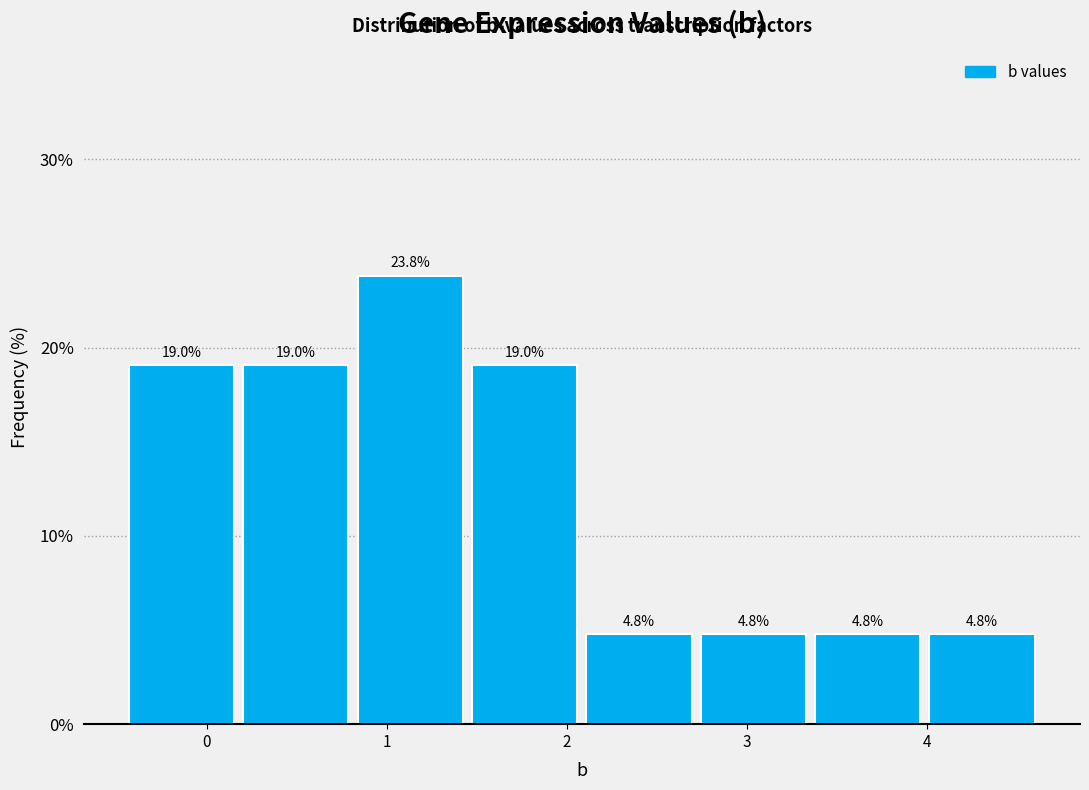

Reading left to right, transcribe this chart: for each bar, give the range it covers on the x-axis and its height. The bar edges are not printed on the chart, so give them approximately, as read against the axis.

-0.5 to 0.2: 19.0
0.2 to 0.8: 19.0
0.8 to 1.4: 23.8
1.4 to 2.1: 19.0
2.1 to 2.7: 4.8
2.7 to 3.4: 4.8
3.4 to 4.0: 4.8
4.0 to 4.6: 4.8